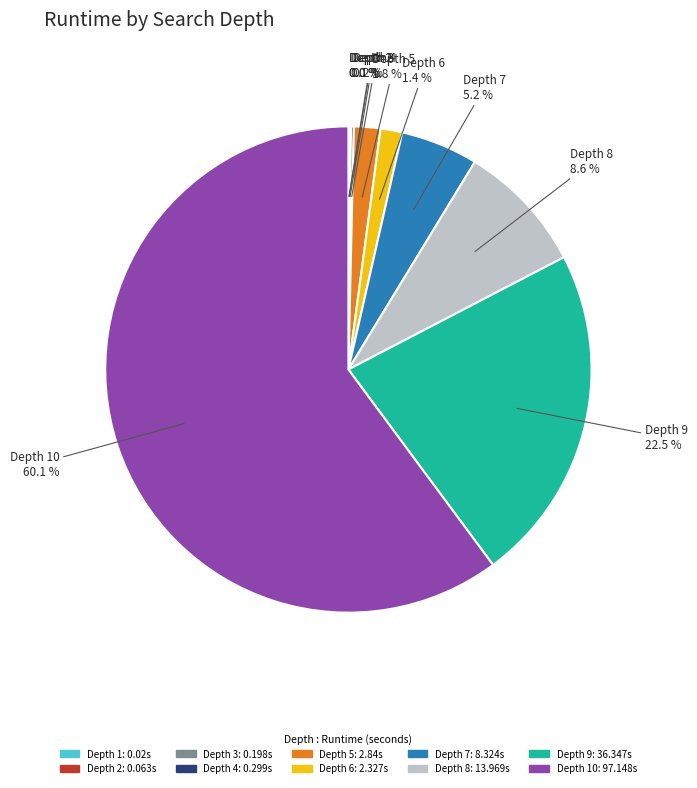

What percentage is NOT represented by Depth 5?

98.2%